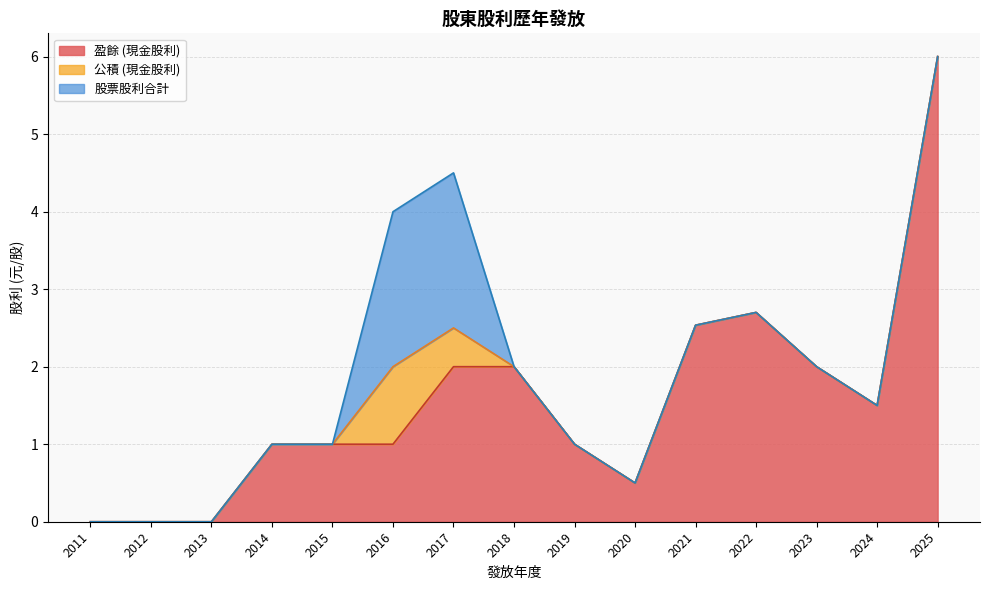

At which category is the sum across all series the highest?

2025